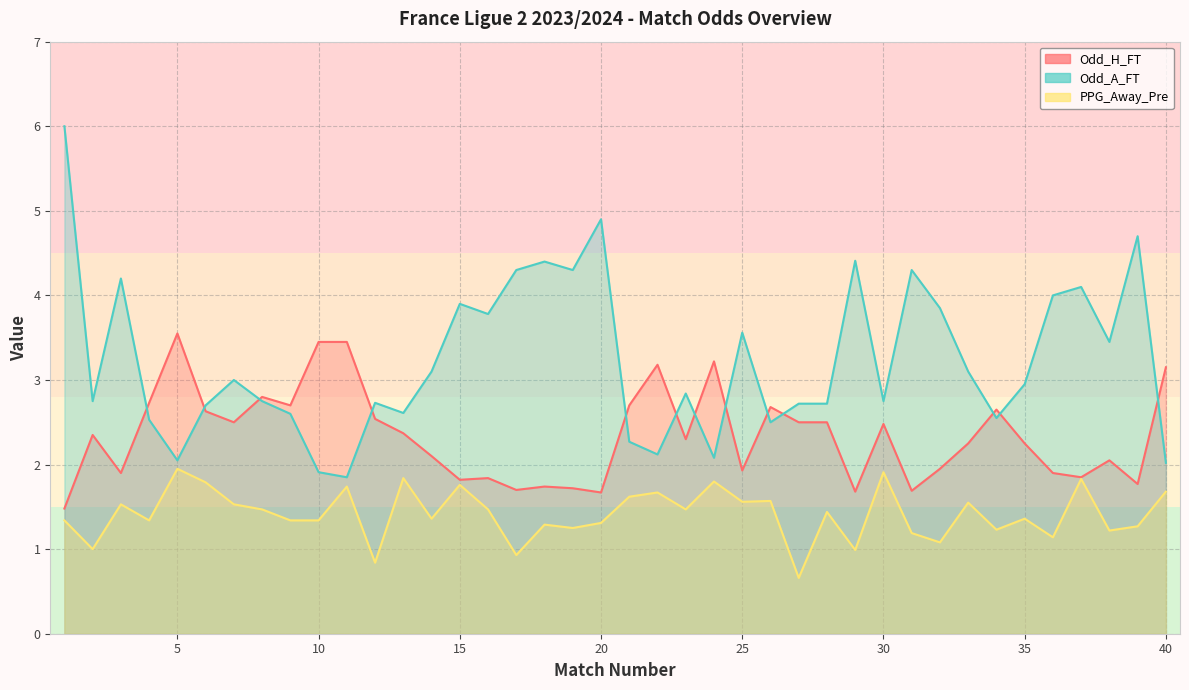

Rank the categories by Odd_H_FT value from lowest to highest.

1, 20, 29, 31, 17, 19, 18, 39, 15, 16, 37, 3, 36, 25, 32, 38, 14, 33, 35, 23, 2, 13, 30, 7, 27, 28, 12, 6, 34, 26, 9, 21, 4, 8, 40, 22, 24, 10, 11, 5